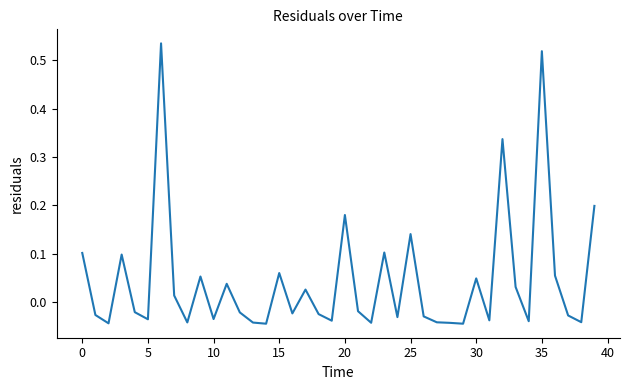

How many values are above zero?

17